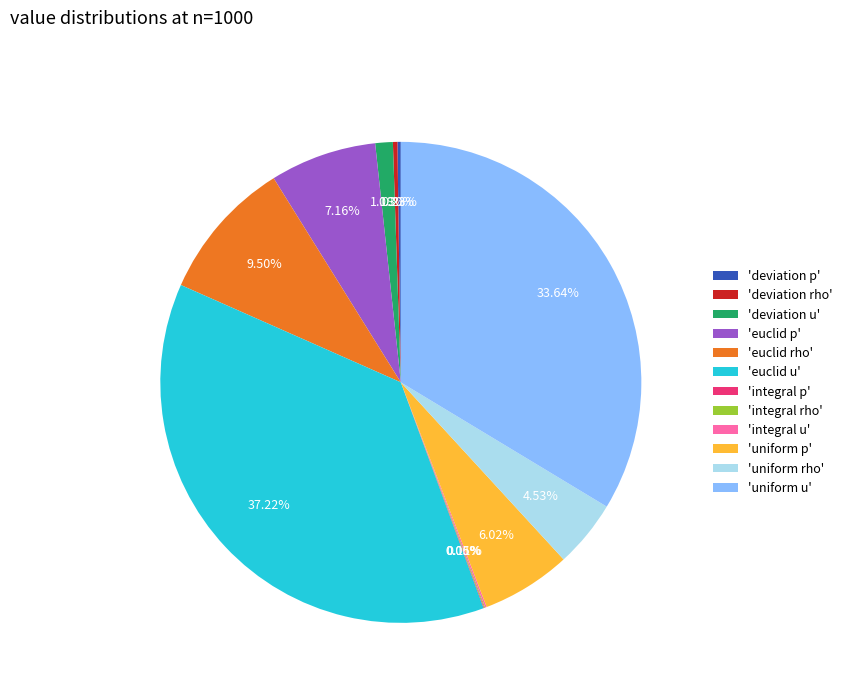

Which slice is the largest?

'euclid u'